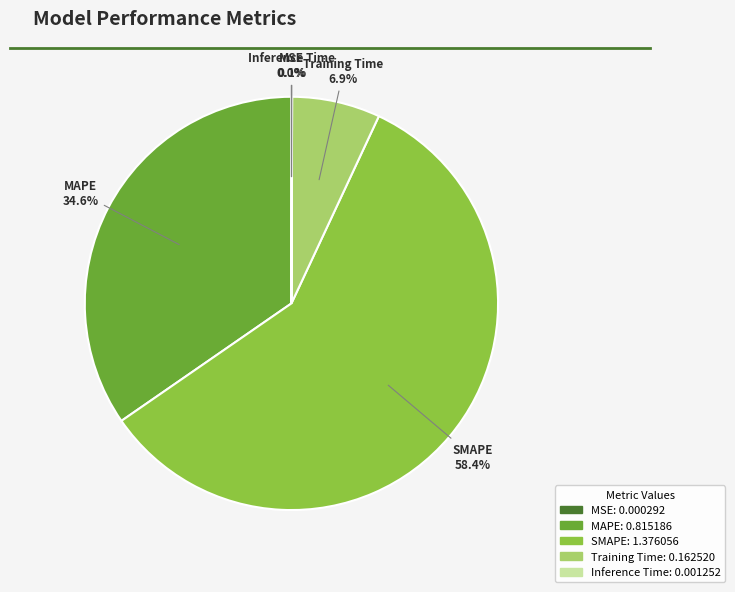

To the nearest percent, what percentage of the pie is MAPE?

35%